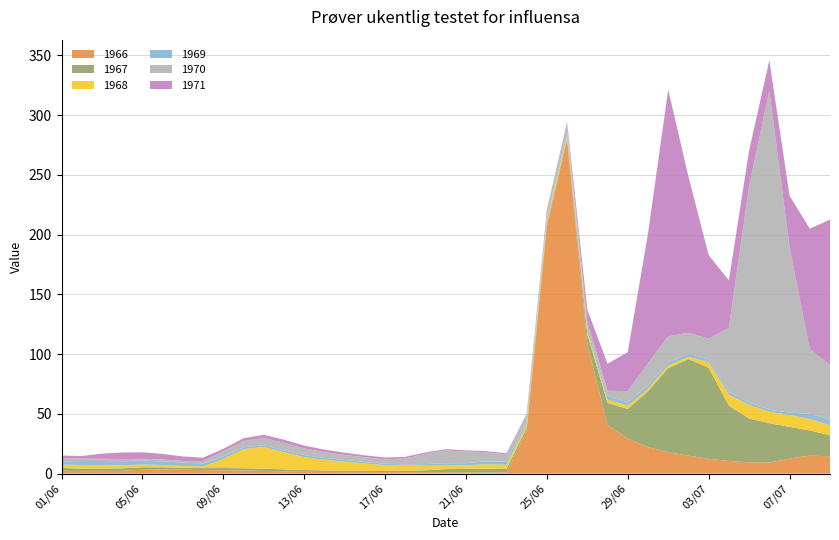

Reading right to left, extract all data points from this chart.

1966: 09/07=14.4	08/07=15.1	07/07=12.5	06/07=9.2	05/07=9.5	04/07=10.6	03/07=12.4	02/07=15.0	01/07=18.0	30/06=22.2	29/06=29.2	28/06=40.8	27/06=108.2	26/06=279.0	25/06=207.0	24/06=36.1	23/06=0.9	22/06=0.9	21/06=1.0	20/06=1.1	19/06=1.1	18/06=1.1	17/06=1.1	16/06=1.2	15/06=1.2	14/06=1.4	13/06=1.6	12/06=1.8	11/06=2.2	10/06=2.6	09/06=2.8	08/06=3.0	07/06=3.3	06/06=3.5	05/06=3.3	04/06=2.3	03/06=2.0	02/06=2.1	01/06=2.4
1967: 09/07=17.7	08/07=21.0	07/07=26.6	06/07=33.0	05/07=36.6	04/07=46.2	03/07=76.2	02/07=80.8	01/07=70.3	30/06=46.5	29/06=24.9	28/06=18.3	27/06=8.4	26/06=1.8	25/06=2.0	24/06=2.4	23/06=3.0	22/06=3.3	21/06=3.0	20/06=2.7	19/06=1.7	18/06=1.3	17/06=1.1	16/06=1.1	15/06=1.2	14/06=1.3	13/06=1.5	12/06=1.7	11/06=1.8	10/06=1.9	09/06=1.9	08/06=1.6	07/06=1.6	06/06=1.8	05/06=2.0	04/06=2.2	03/06=2.1	02/06=2.1	01/06=2.4
1968: 09/07=8.4	08/07=9.6	07/07=9.9	06/07=9.5	05/07=11.4	04/07=9.3	03/07=4.6	02/07=1.9	01/07=2.2	30/06=2.5	29/06=2.6	28/06=2.8	27/06=2.6	26/06=2.6	25/06=3.0	24/06=3.1	23/06=3.5	22/06=3.6	21/06=3.0	20/06=3.4	19/06=3.8	18/06=4.2	17/06=5.0	16/06=6.2	15/06=7.7	14/06=9.0	13/06=10.8	12/06=14.4	11/06=18.2	10/06=16.0	09/06=7.7	08/06=1.4	07/06=1.6	06/06=1.9	05/06=2.2	04/06=2.6	03/06=2.9	02/06=3.0	01/06=2.8
1969: 09/07=4.9	08/07=4.4	07/07=1.9	06/07=1.7	05/07=1.9	04/07=2.1	03/07=2.4	02/07=2.6	01/07=2.6	30/06=2.6	29/06=2.9	28/06=3.1	27/06=3.0	26/06=2.8	25/06=2.6	24/06=2.6	23/06=2.6	22/06=2.4	21/06=1.8	20/06=1.5	19/06=1.3	18/06=1.2	17/06=1.1	16/06=1.2	15/06=1.3	14/06=1.5	13/06=1.6	12/06=1.5	11/06=1.4	10/06=1.6	09/06=2.0	08/06=2.4	07/06=2.8	06/06=3.1	05/06=3.2	04/06=3.3	03/06=3.5	02/06=3.3	01/06=2.8
1970: 09/07=45.6	08/07=54.1	07/07=138.8	06/07=266.9	05/07=181.2	04/07=53.9	03/07=17.4	02/07=17.5	01/07=21.9	30/06=18.5	29/06=9.3	28/06=4.4	27/06=5.1	26/06=5.9	25/06=5.5	24/06=4.9	23/06=6.1	22/06=7.6	21/06=9.7	20/06=10.7	19/06=8.6	18/06=4.9	17/06=3.7	16/06=4.0	15/06=4.2	14/06=4.8	13/06=5.7	12/06=6.4	11/06=6.0	10/06=5.2	09/06=4.3	08/06=2.1	07/06=1.4	06/06=1.5	05/06=1.6	04/06=1.7	03/06=1.9	02/06=2.1	01/06=2.3
1971: 09/07=121.6	08/07=100.7	07/07=42.7	06/07=25.4	05/07=29.7	04/07=39.6	03/07=69.9	02/07=130.7	01/07=206.3	30/06=108.5	29/06=32.7	28/06=22.6	27/06=9.8	26/06=2.1	25/06=0.8	24/06=0.9	23/06=0.9	22/06=0.9	21/06=1.0	20/06=1.1	19/06=1.2	18/06=1.3	17/06=1.5	16/06=1.6	15/06=1.9	14/06=2.2	13/06=2.4	12/06=2.6	11/06=2.7	10/06=2.3	09/06=2.1	08/06=2.8	07/06=3.7	06/06=4.7	05/06=5.5	04/06=5.5	03/06=4.3	02/06=2.1	01/06=2.4